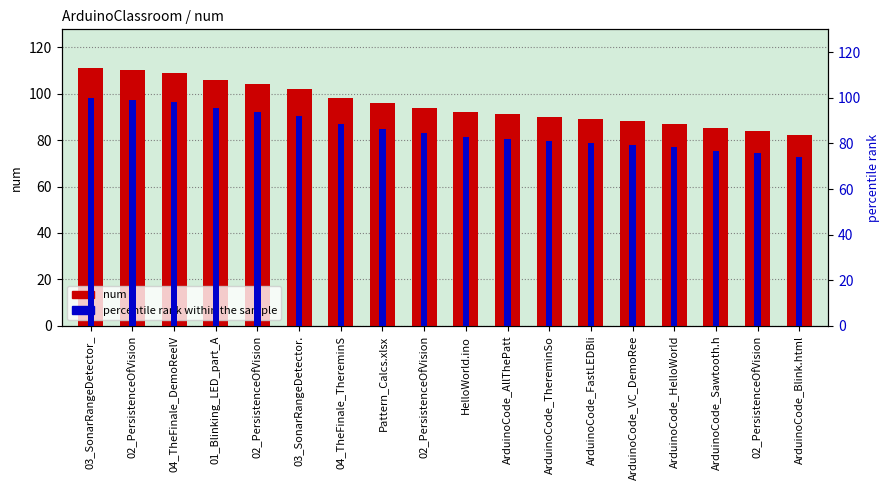

The value of num at ArduinoCode_Blink.html is 82.0. True or false?

True